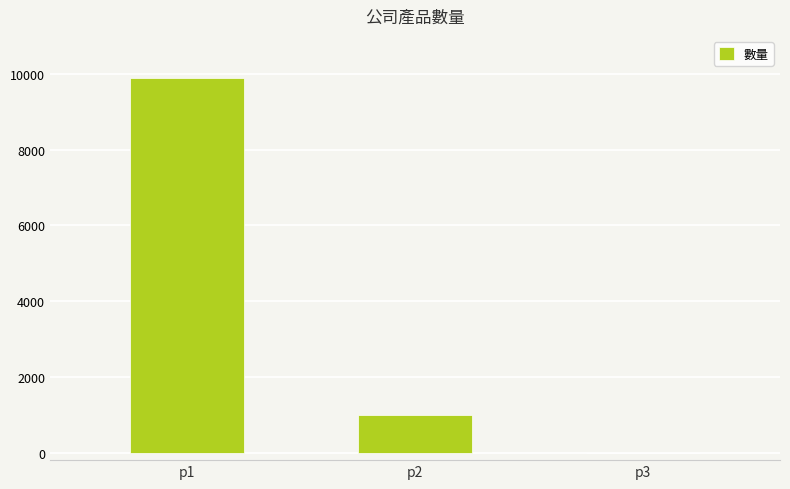

Reading left to right, what are all the values shown in this chart?

9900	1000	0